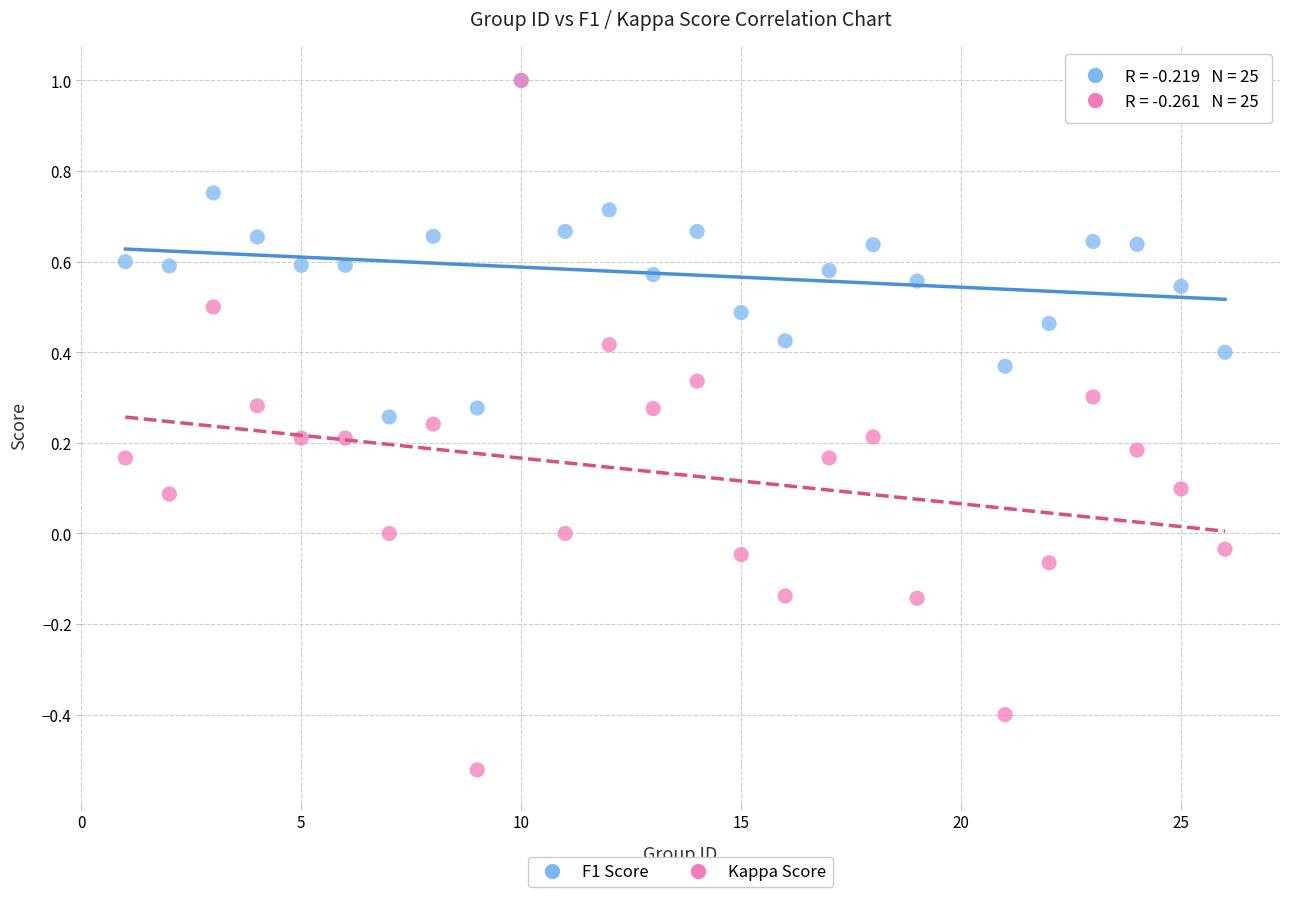

What are all the series names shown in the legend?

F1 Score, Kappa Score